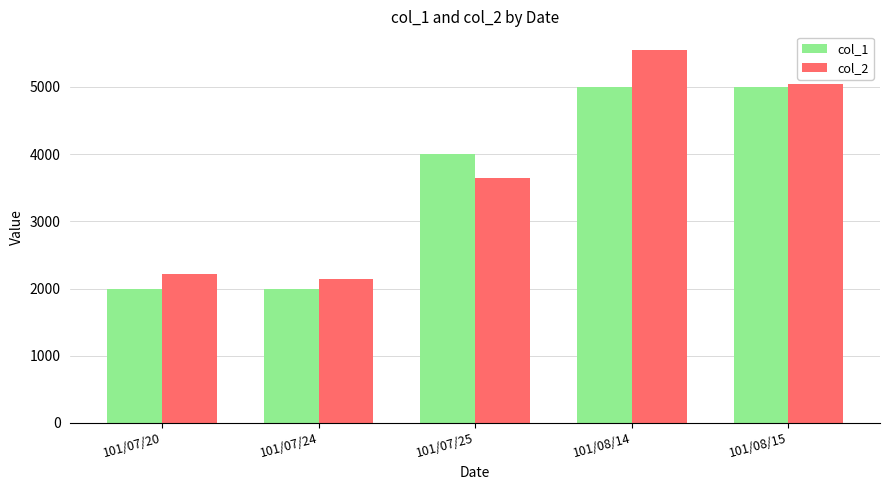

What is the value of the col_1 bar at the 3rd from the left?

4000